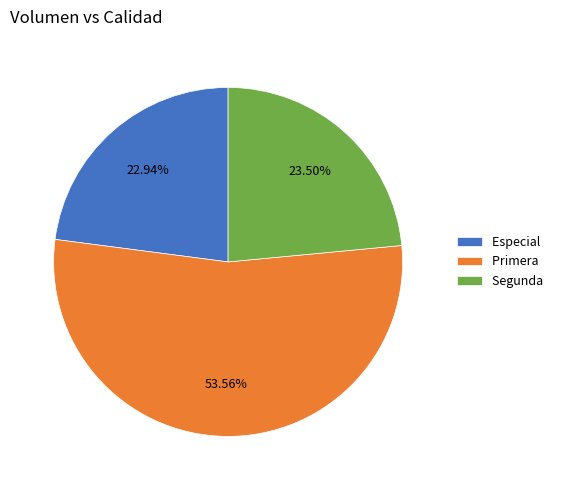

Combined, do Especial and Segunda account for over 50%?

No